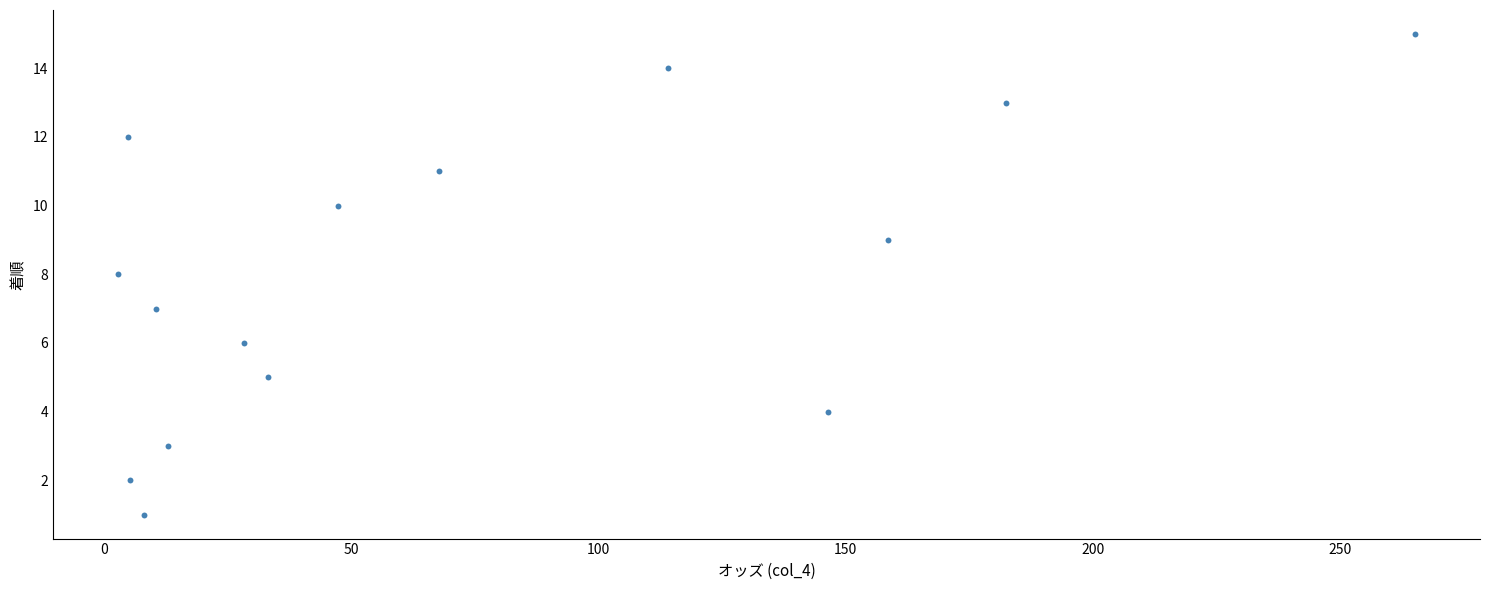

What is the range of Y values (max minus min)?

14